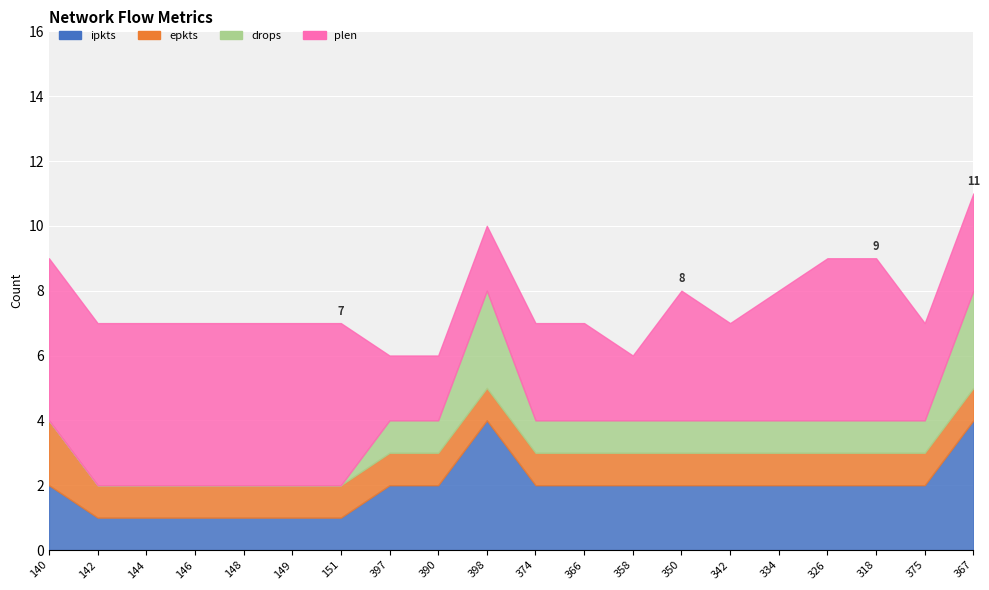

Count the epkts values in the range 1 to 2.

20